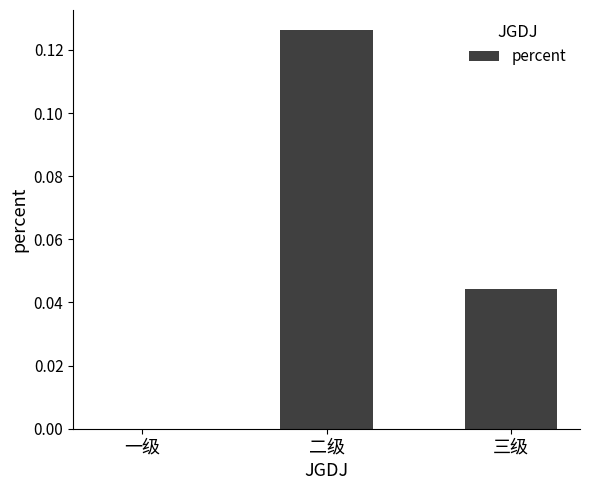

At which category does the chart reach its peak across all series?

二级